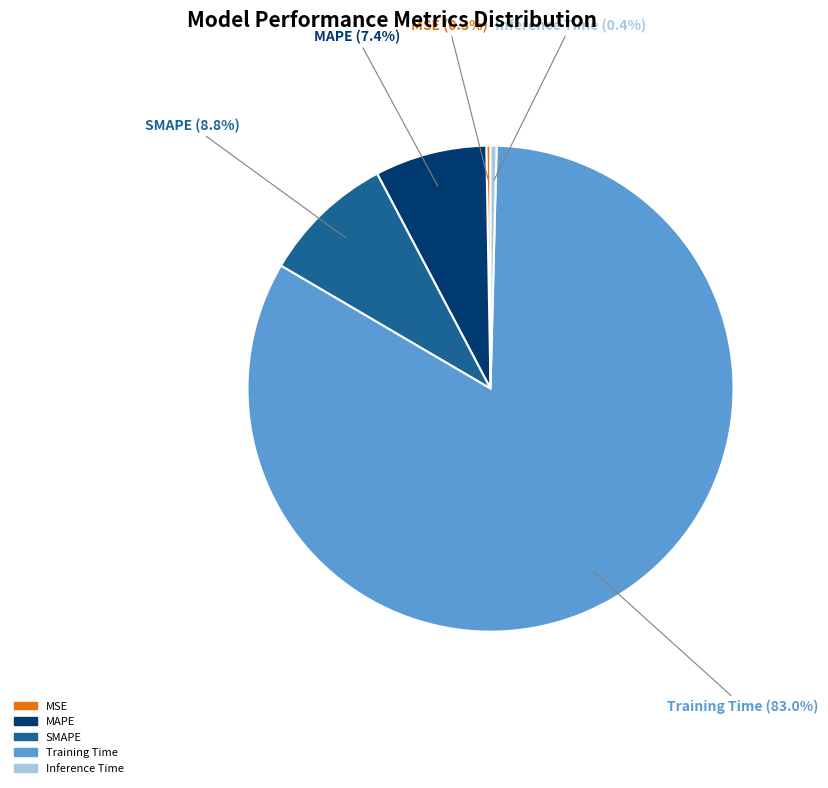

Which category has the biggest portion of the pie?

Training Time